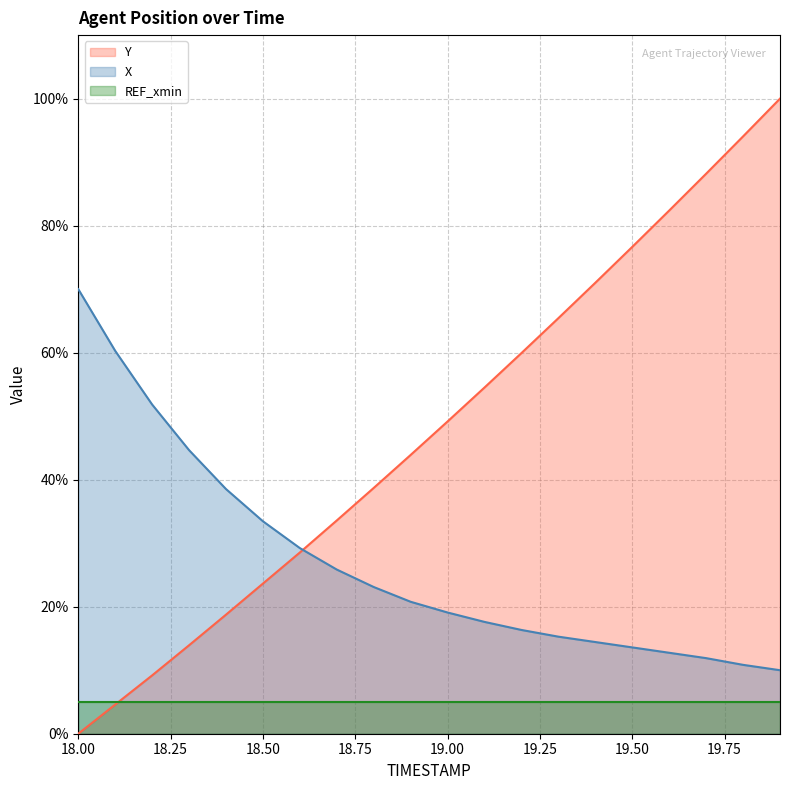

Which series has the widest spread of values?

Y